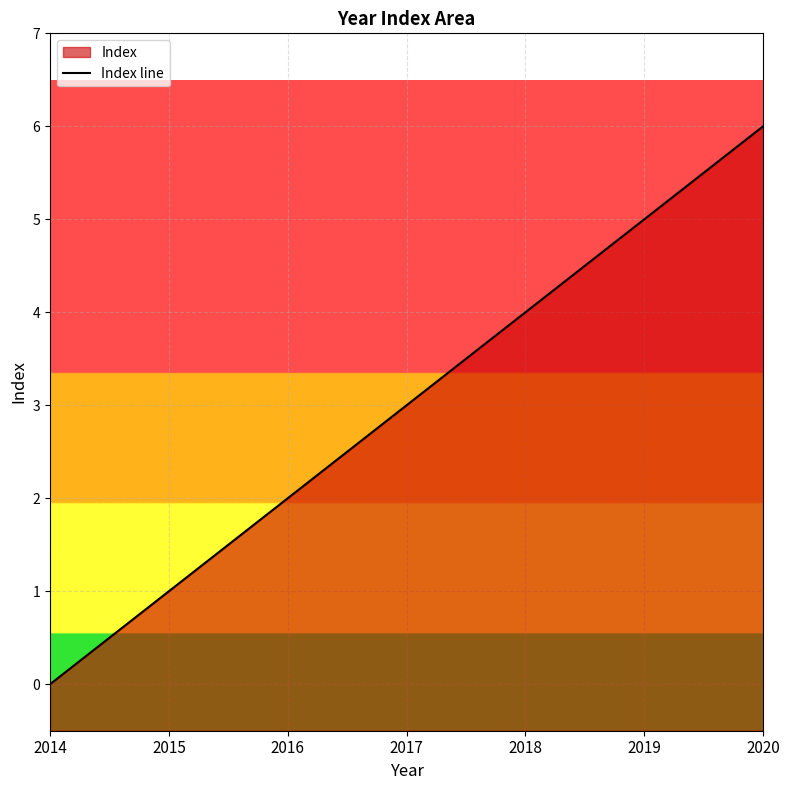

Reading left to right, list all the values displayed in this chart.

0	1	2	3	4	5	6